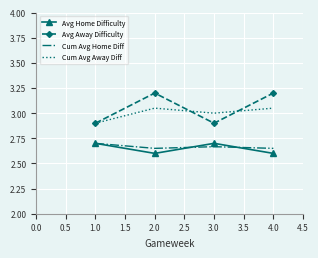

True or false: Cum Avg Home Diff and Avg Away Difficulty intersect in this chart.

False